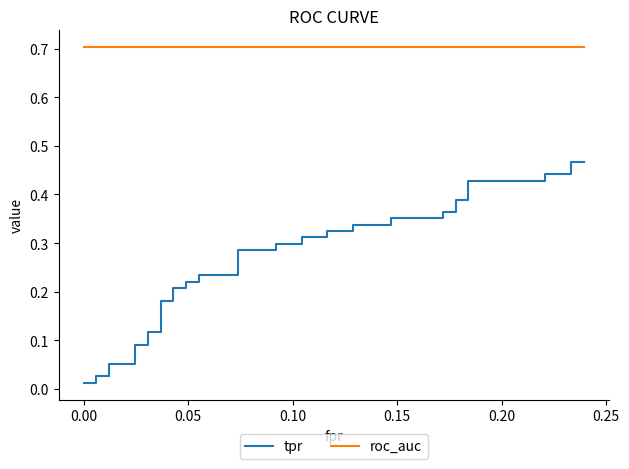

True or false: roc_auc and tpr cross at least once.

False